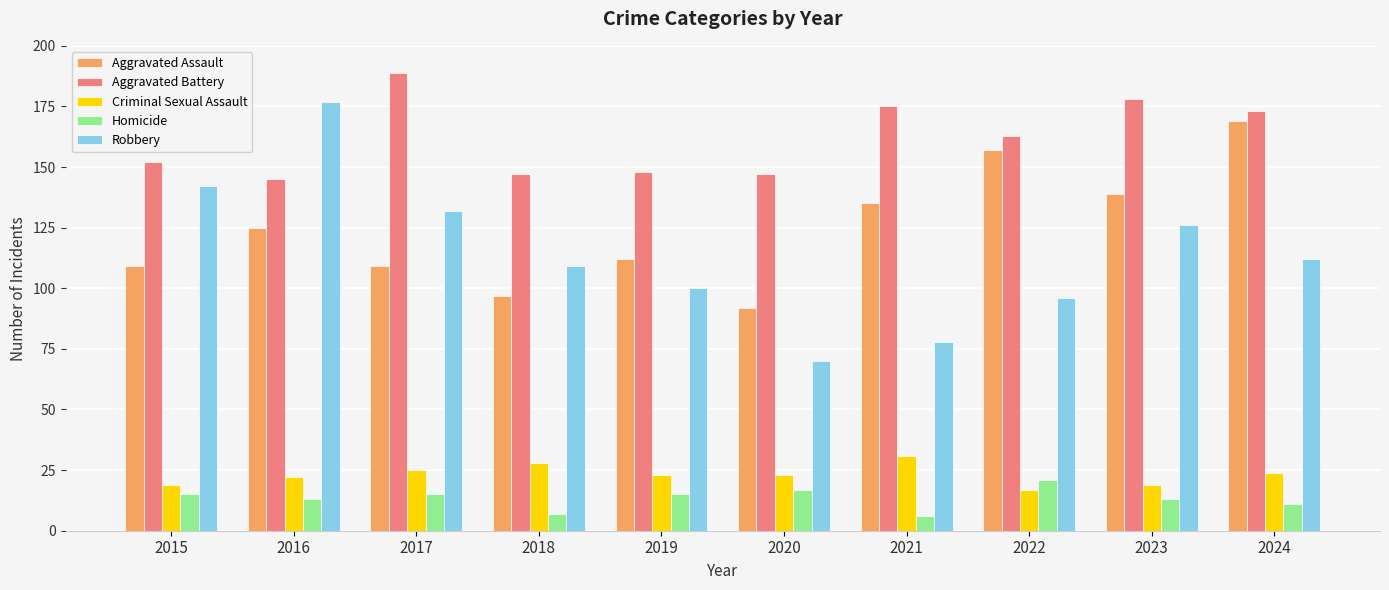

At 2019, list the series in order from largest to smallest.

Aggravated Battery, Aggravated Assault, Robbery, Criminal Sexual Assault, Homicide